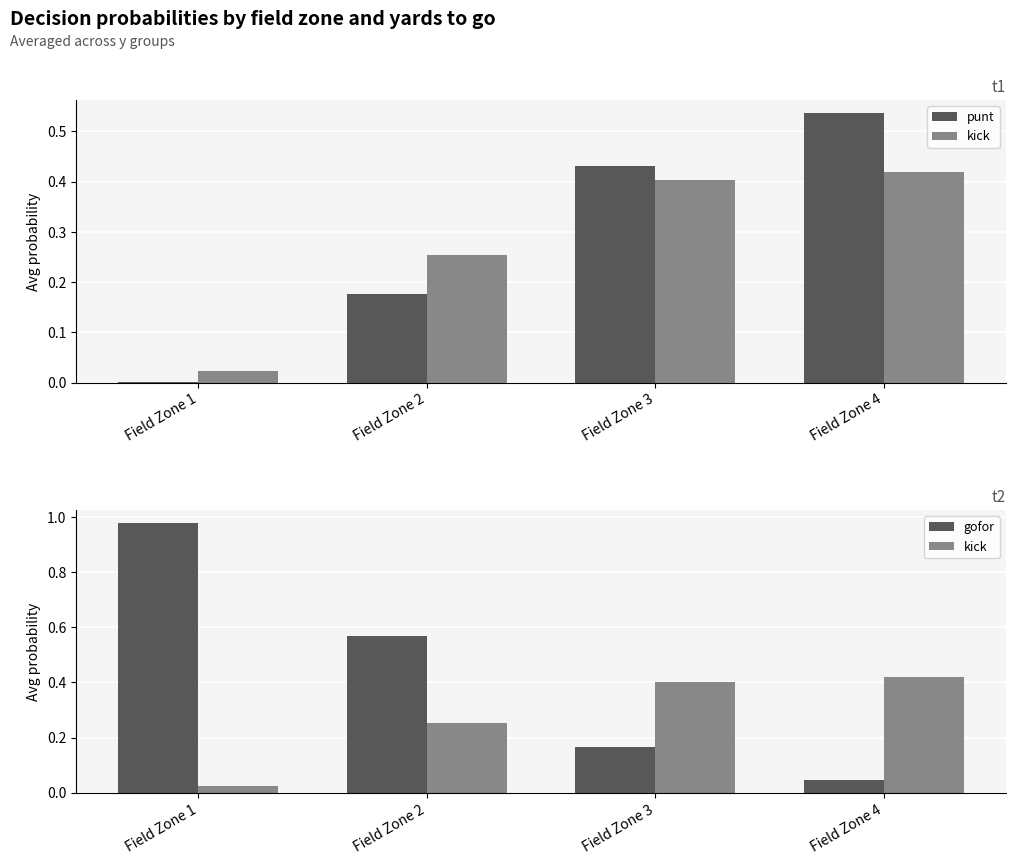

At which label is kick closest to 0?

Field Zone 1